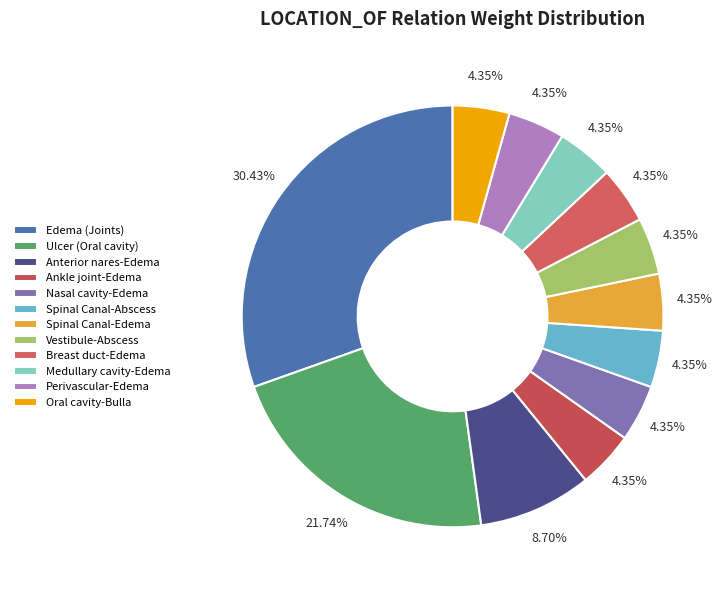

Rank the categories by value from highest to lowest.

Edema (Joints), Ulcer (Oral cavity), Anterior nares-Edema, Ankle joint-Edema, Nasal cavity-Edema, Spinal Canal-Abscess, Spinal Canal-Edema, Vestibule-Abscess, Breast duct-Edema, Medullary cavity-Edema, Perivascular-Edema, Oral cavity-Bulla